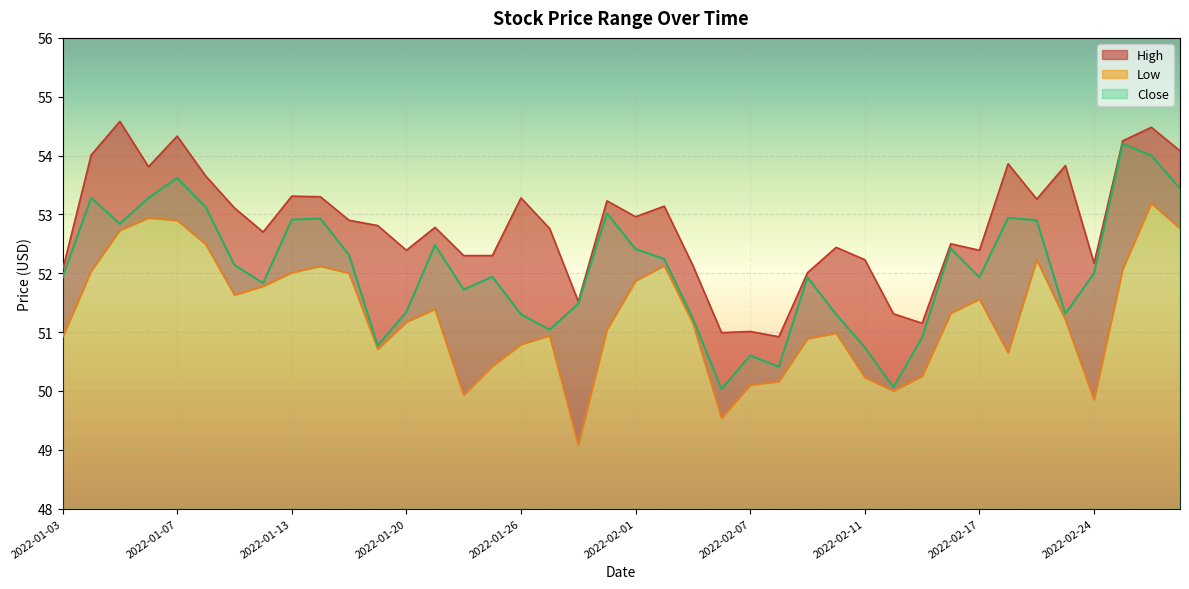

What is the label of the 20th point from the left?

2022-01-31